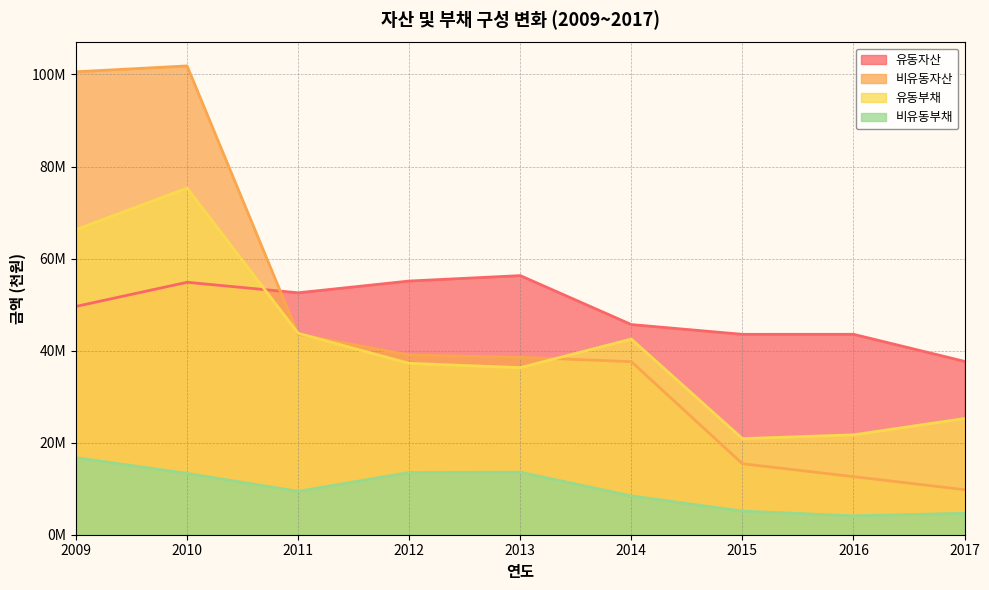

Count the number of data series in this chart.

4